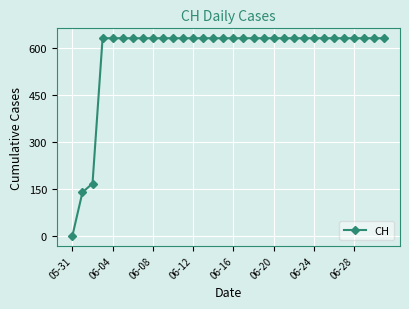

What is the average value?

581